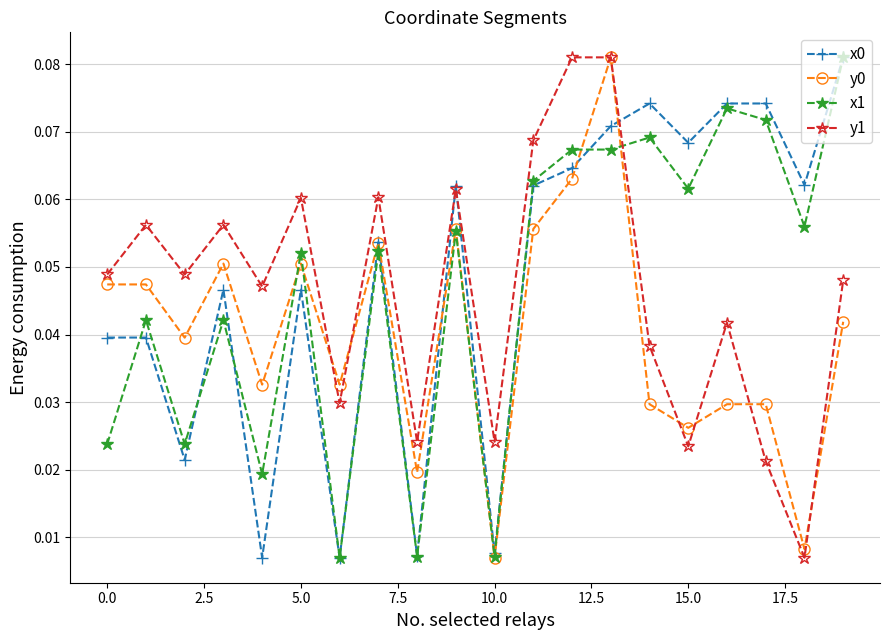

In y0, how many points are lower than both neighbors (excluding endpoints)?

7